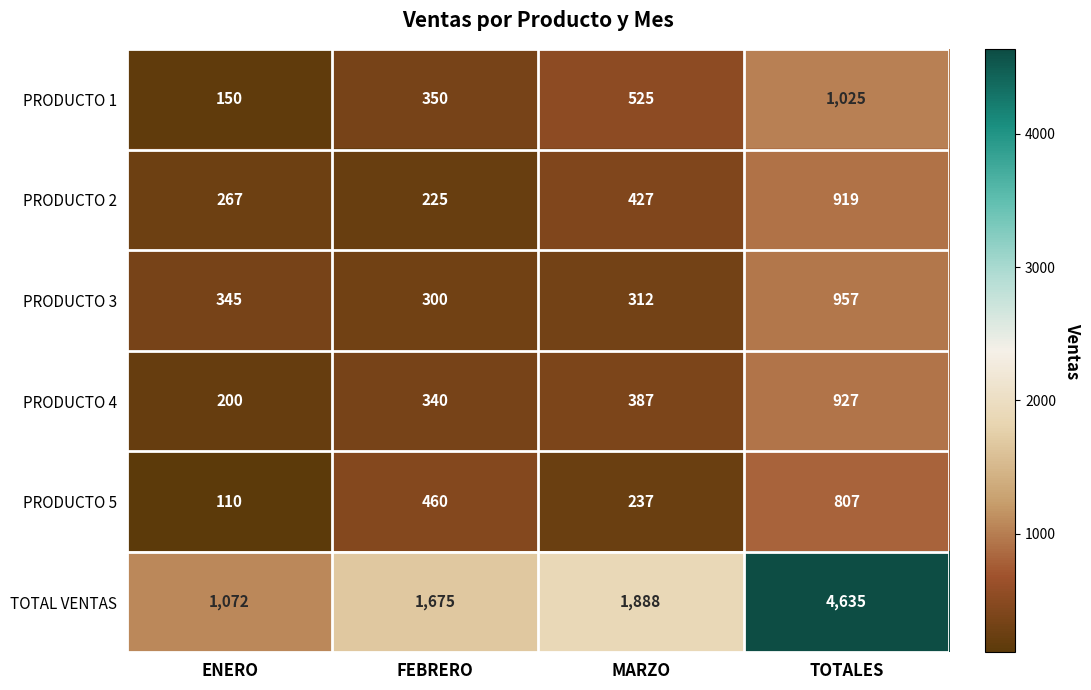

Is it true that PRODUCTO 3 equals 1469 at TOTALES?

False